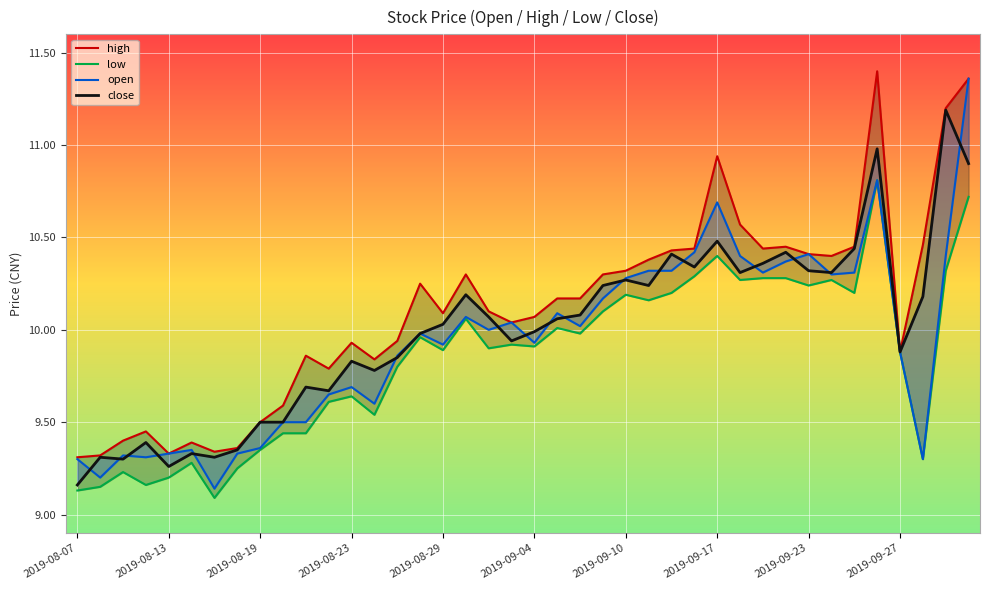

What is the difference between the close values at 38 and 36?

1.3